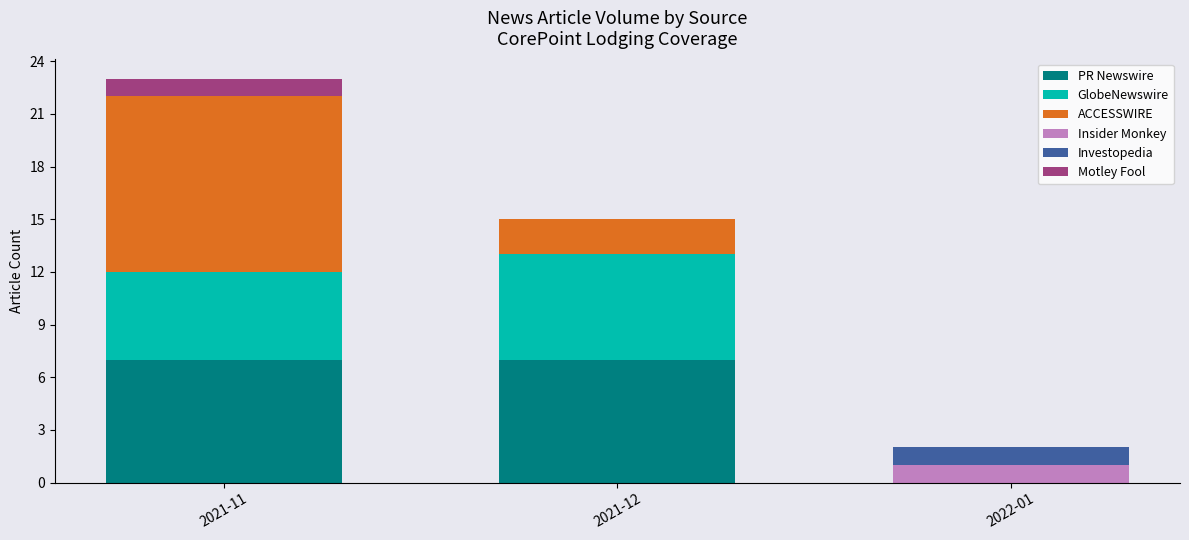

The value of PR Newswire at 2021-11 is 7. True or false?

True